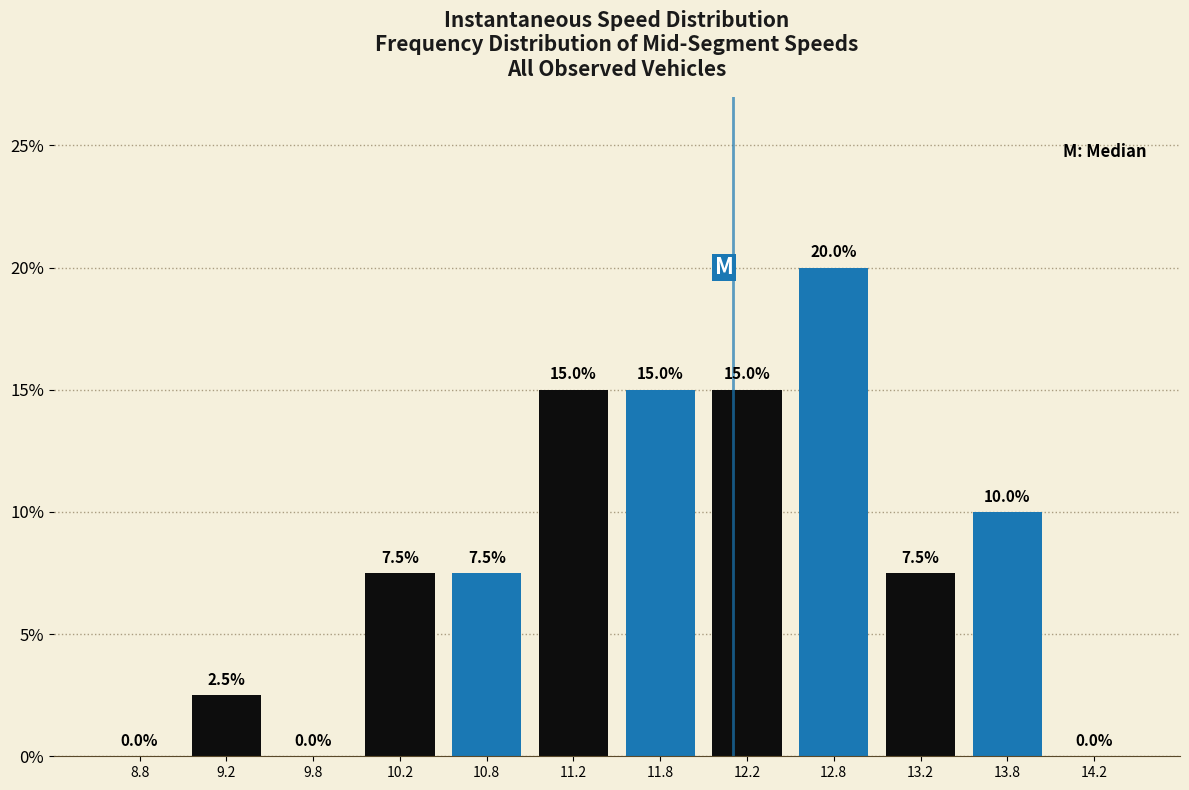

What is the height of the bar covering 10.5 to 11.0 on the x-axis?

7.5